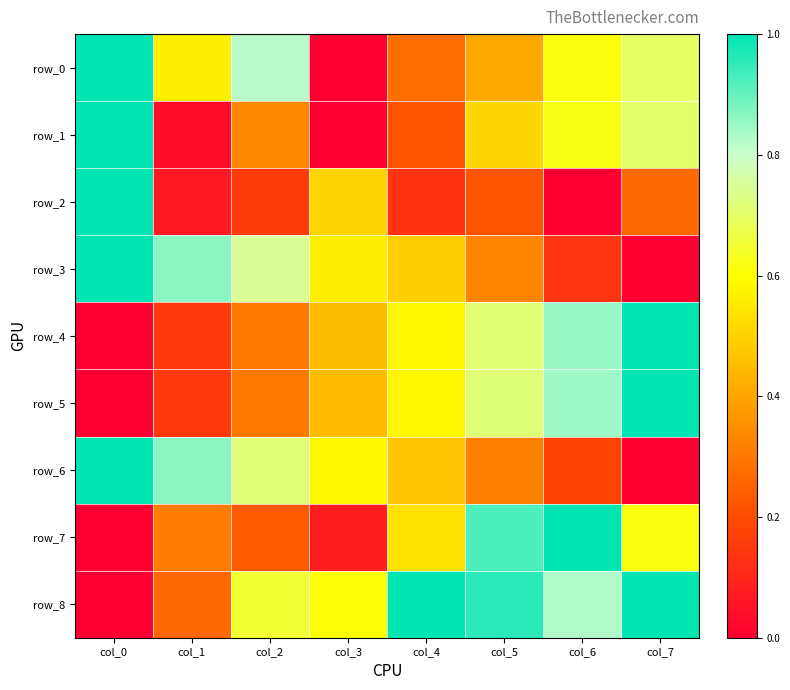

What is the difference between the highest and lowest values at col_0?

1.0